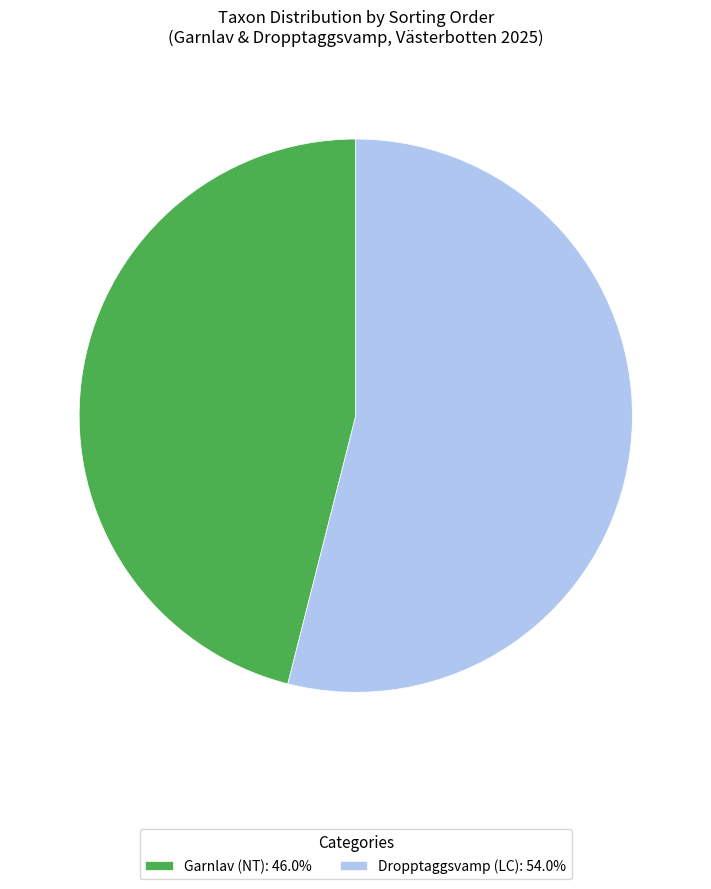

True or false: Dropptaggsvamp (LC) accounts for 54% of the total.

True